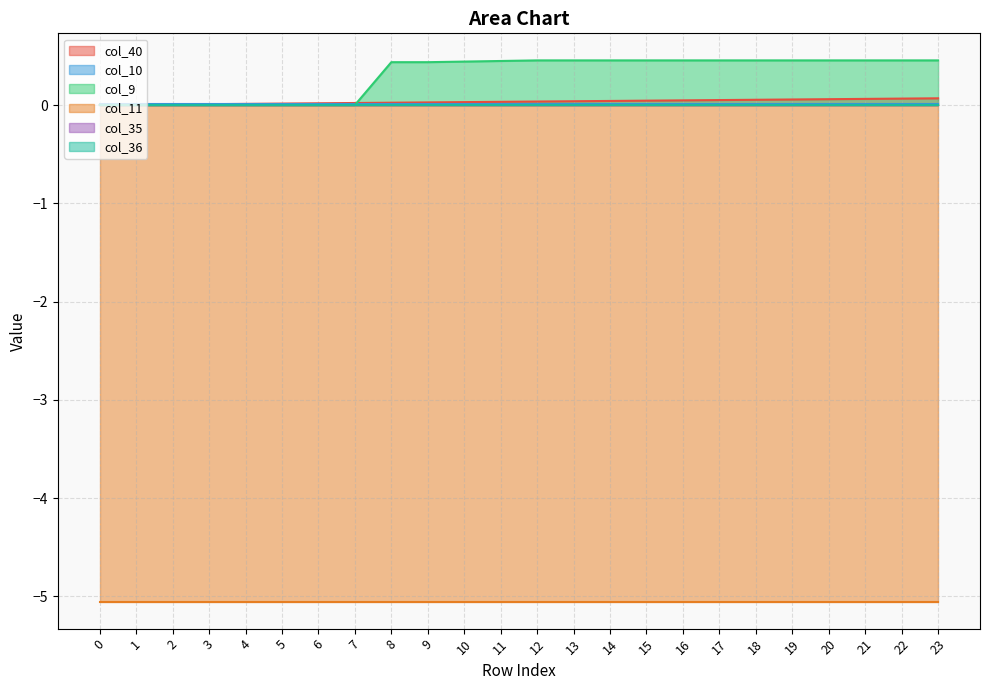

How many lines are shown in the chart?

6